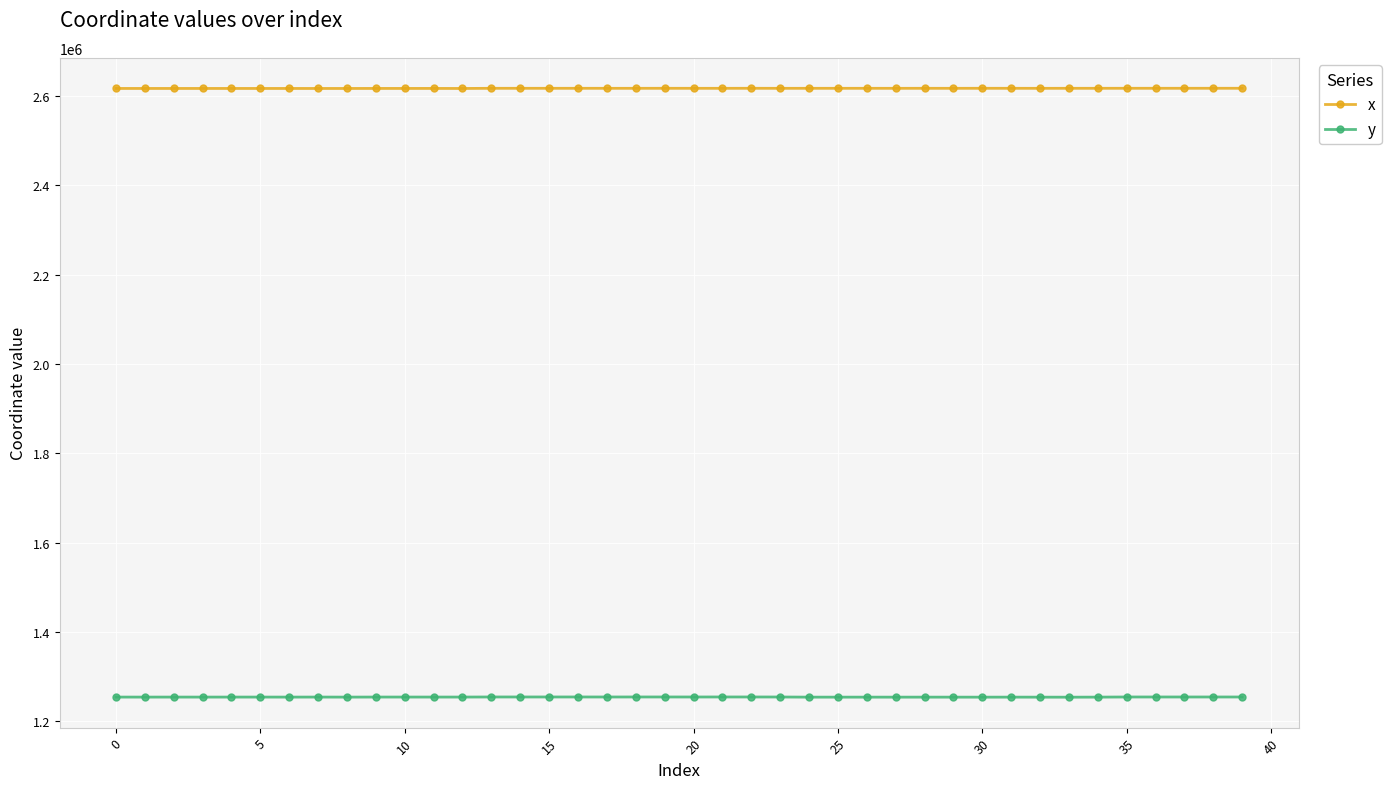

List the series in order of their overall mean, highest first.

x, y